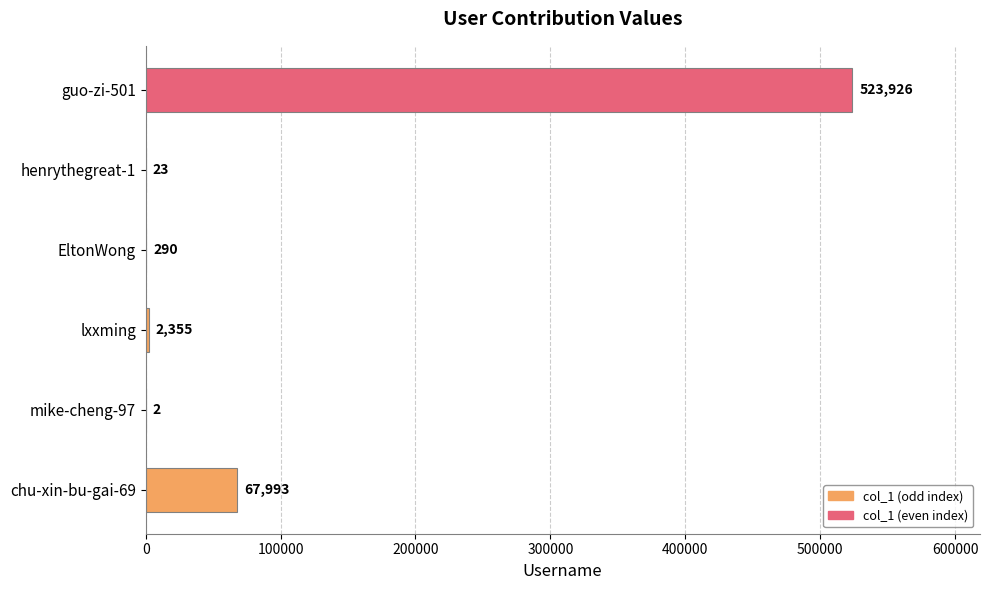

What is the sum of the values at lxxming and EltonWong?

2645